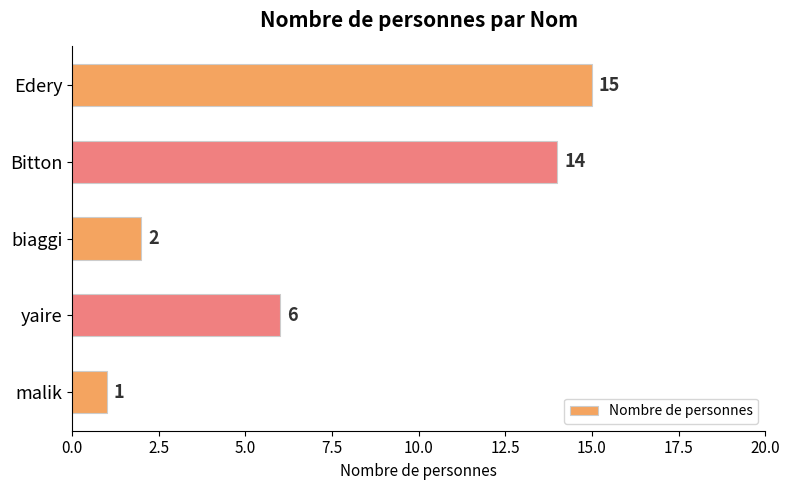

Rank the categories by value from highest to lowest.

Edery, Bitton, yaire, biaggi, malik